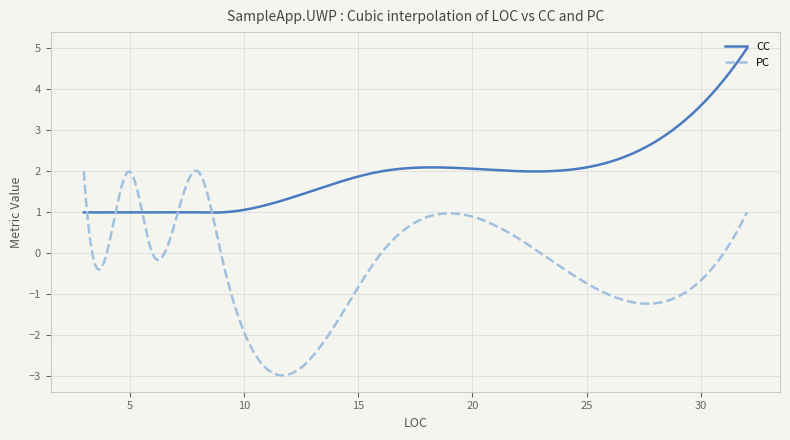

Which series has the widest spread of values?

PC